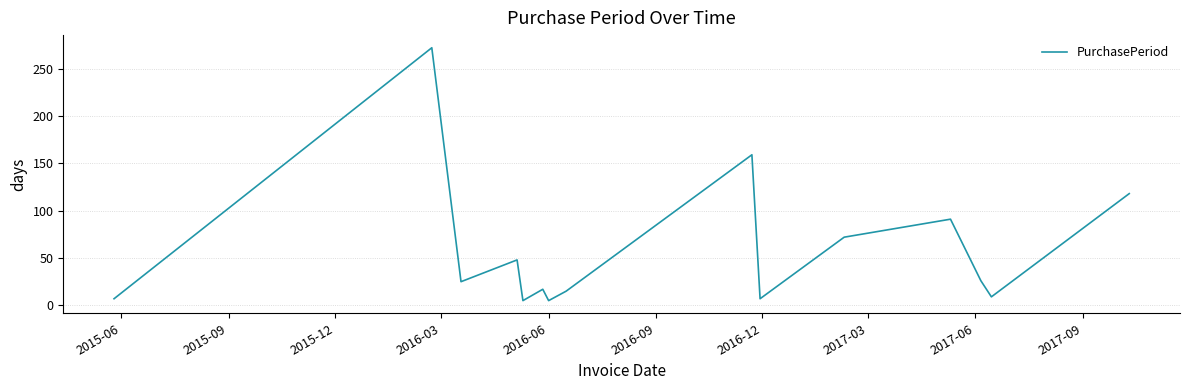

What is the difference between the maximum and minimum values?

267